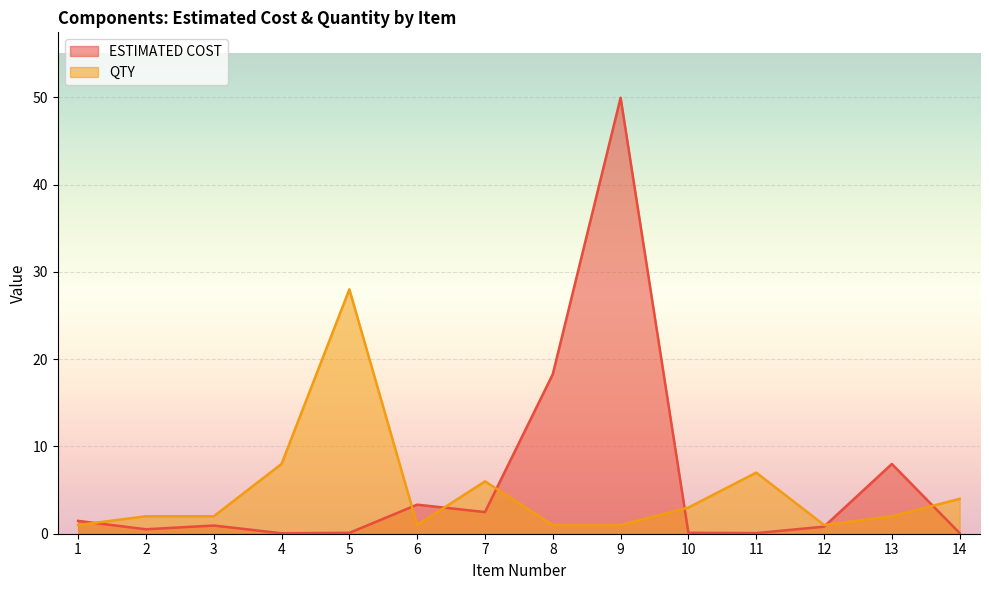

How many interior local valleys does the ESTIMATED COST series have?

4